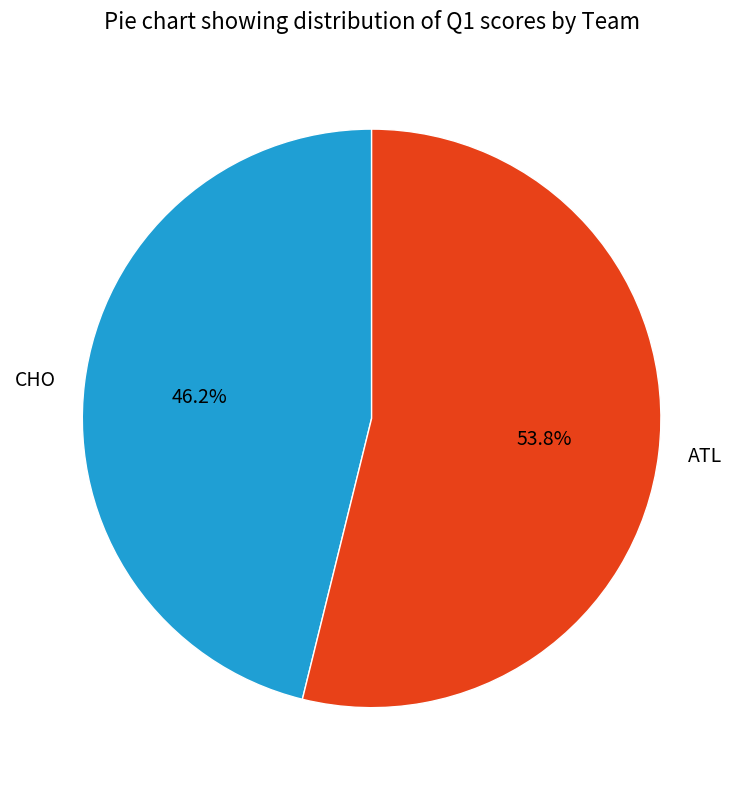

To the nearest percent, what is the difference between the CHO and ATL slice percentages?

8%